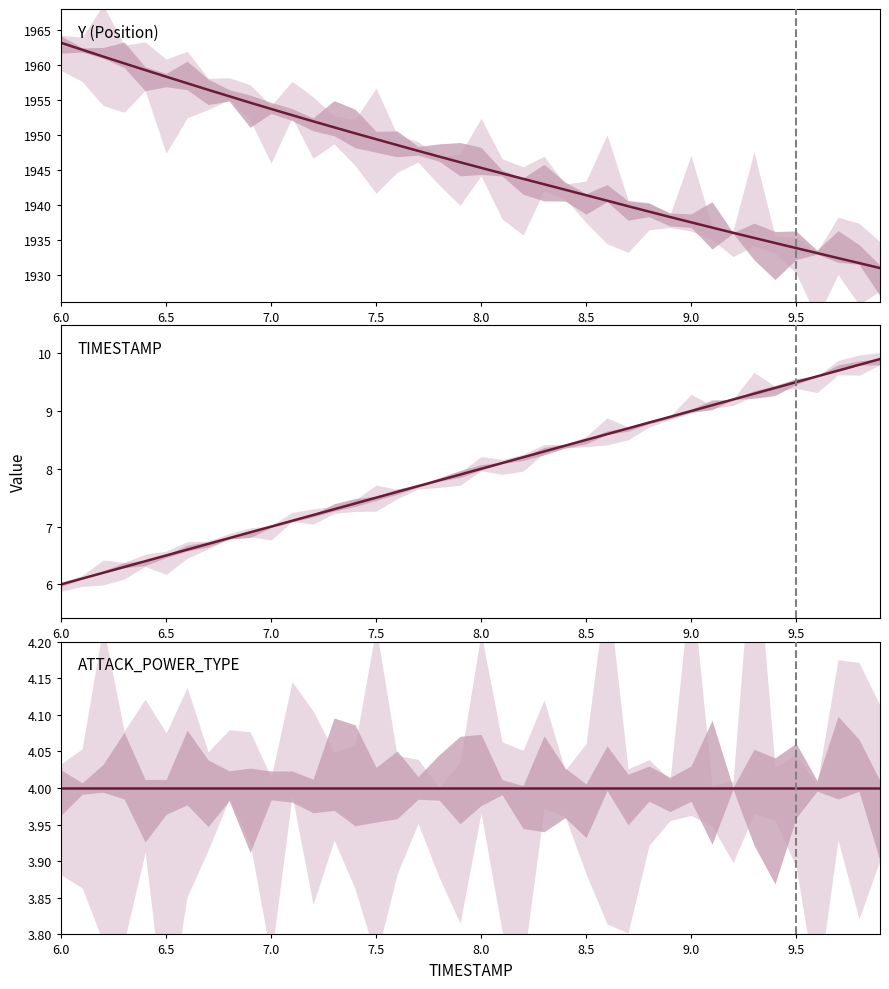

The TIMESTAMP series shows 5.0 at 8.0. True or false?

False